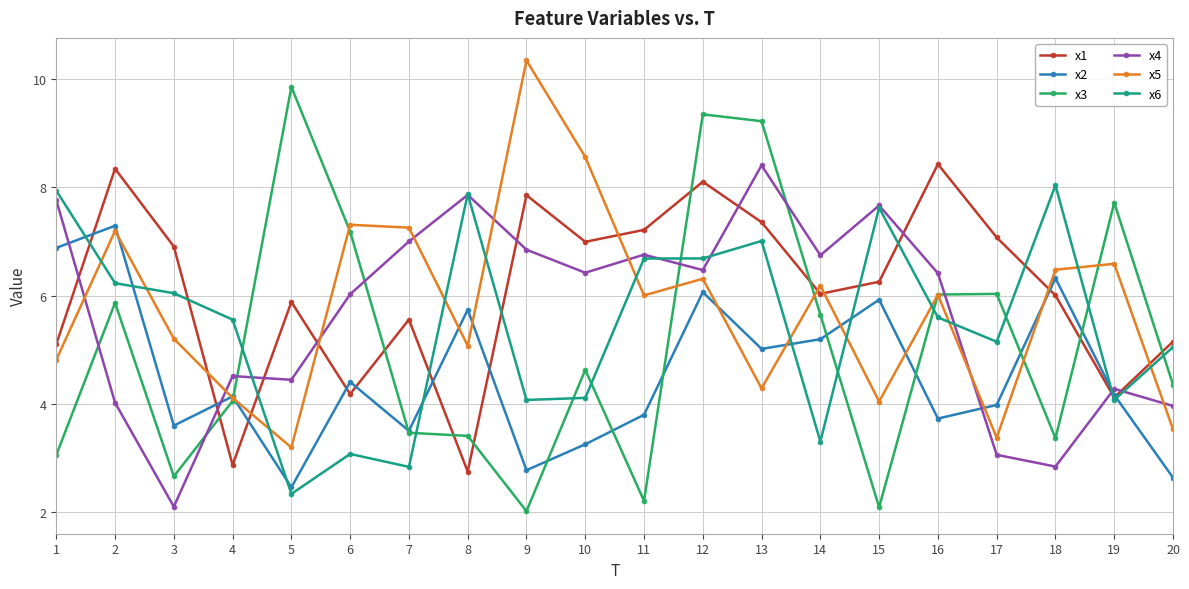

At which label does x5 reach its peak?

9